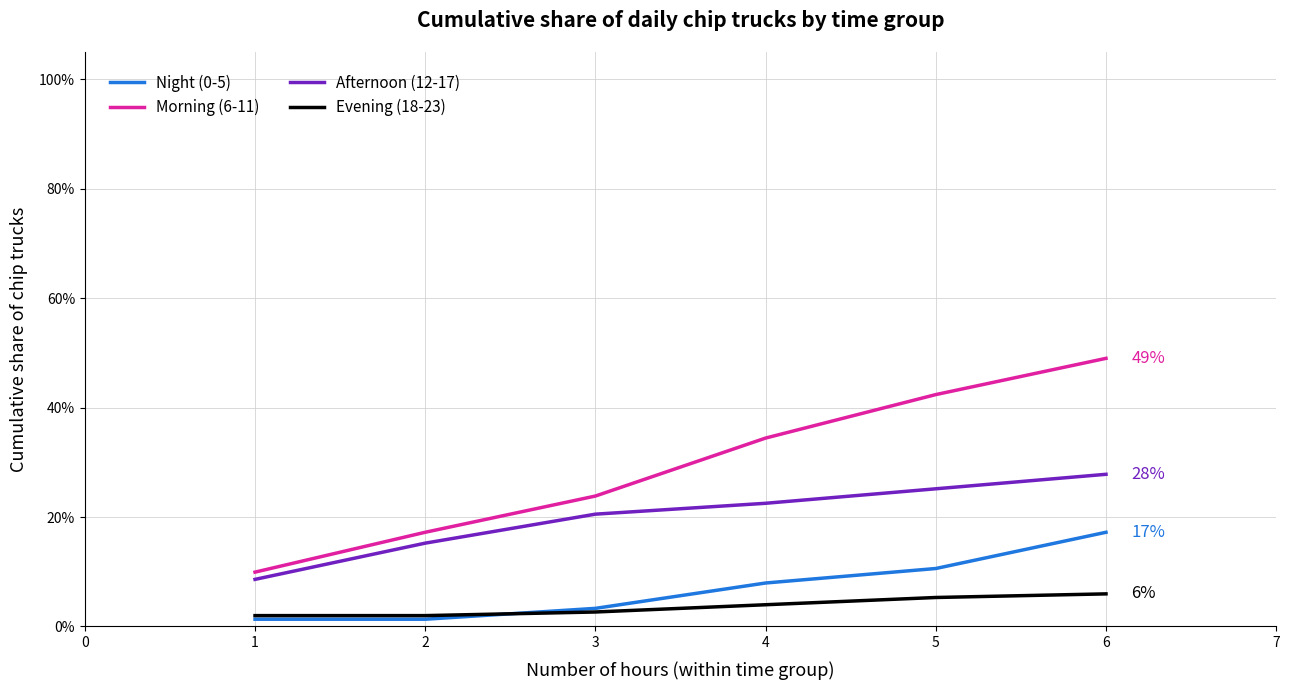

Rank the series by their maximum value, from lowest to highest.

Evening (18-23), Night (0-5), Afternoon (12-17), Morning (6-11)